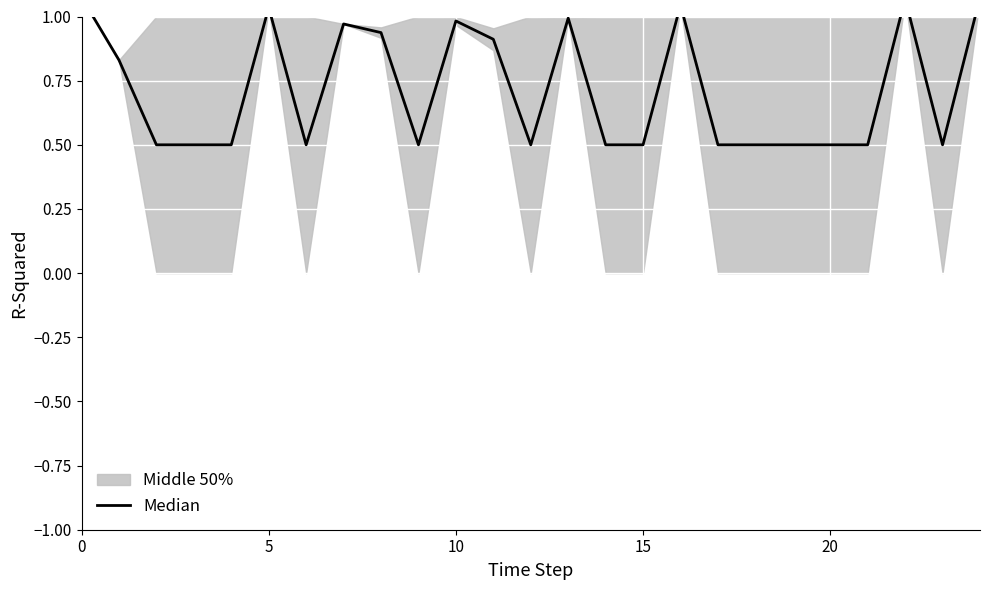

What is the sum of all values?

17.9